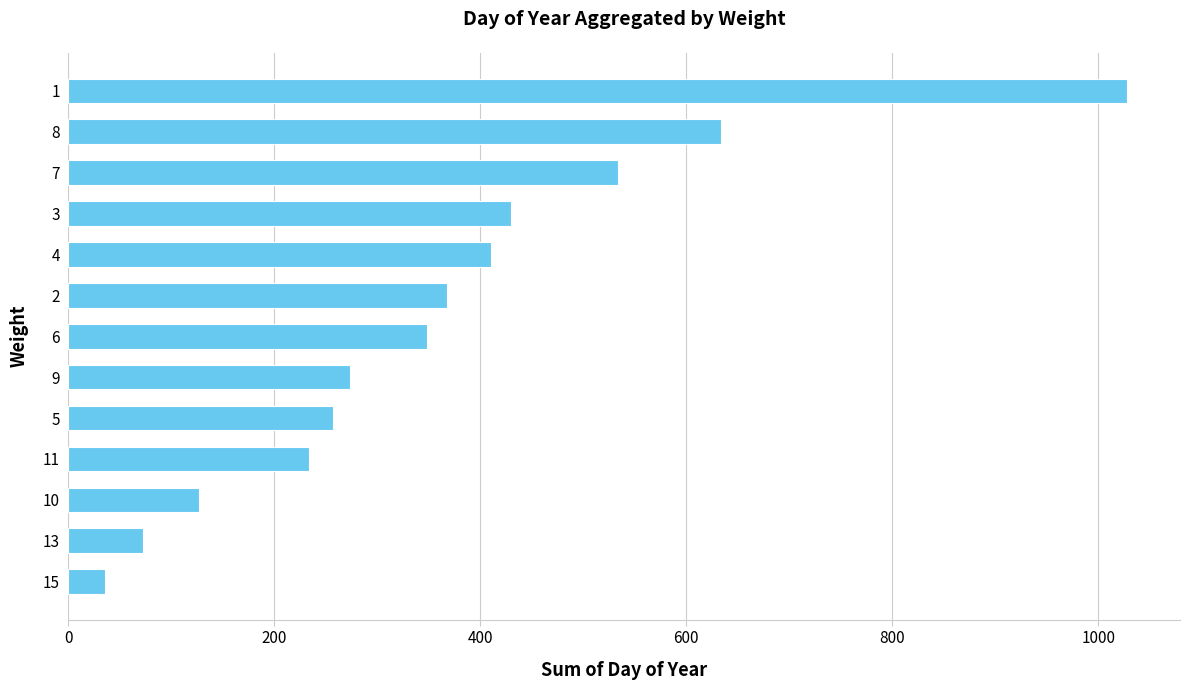

What is the greatest value displayed?

1028